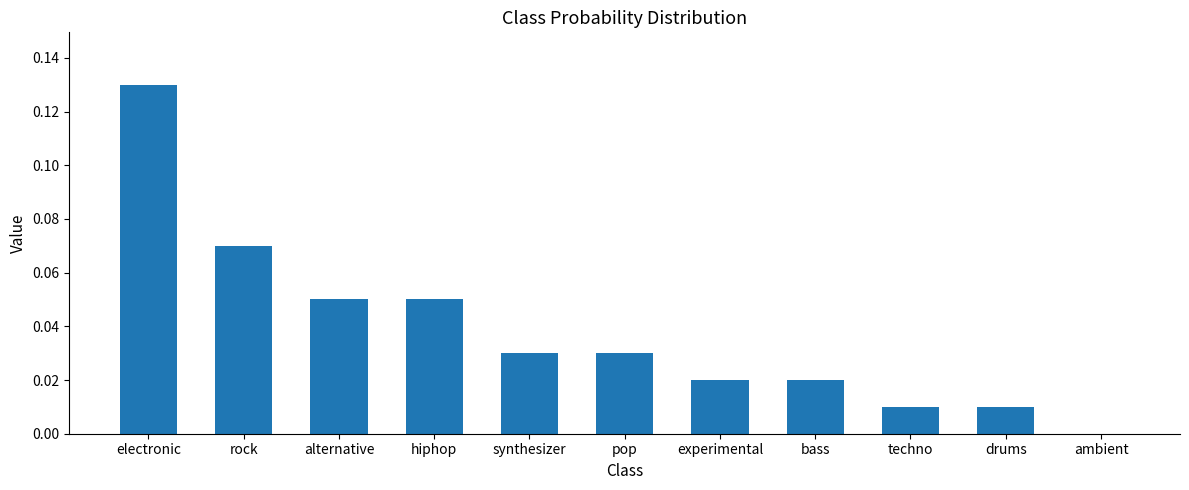

How many positive values are there?

10